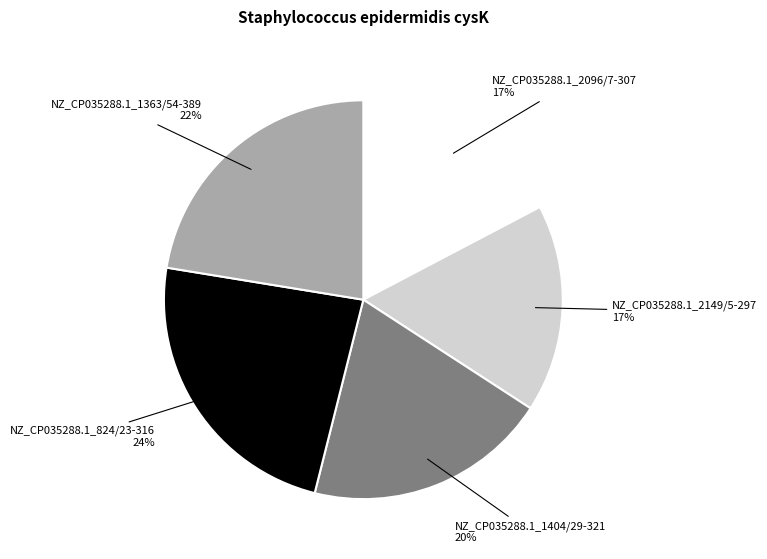

Does any single category account for the majority?

No